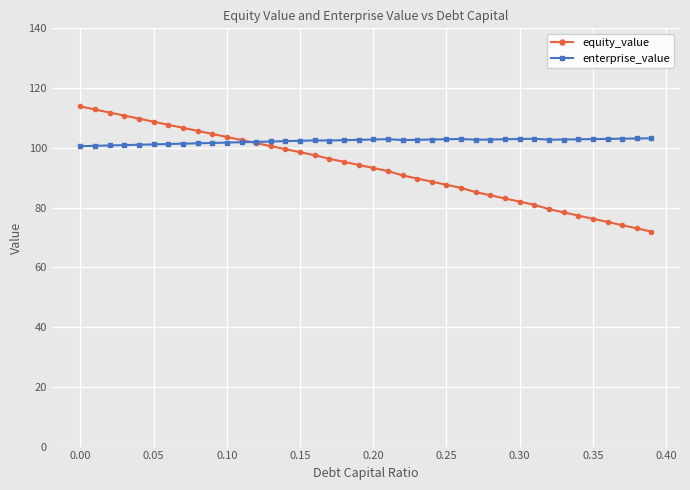

List the series in order of their peak value, highest first.

equity_value, enterprise_value